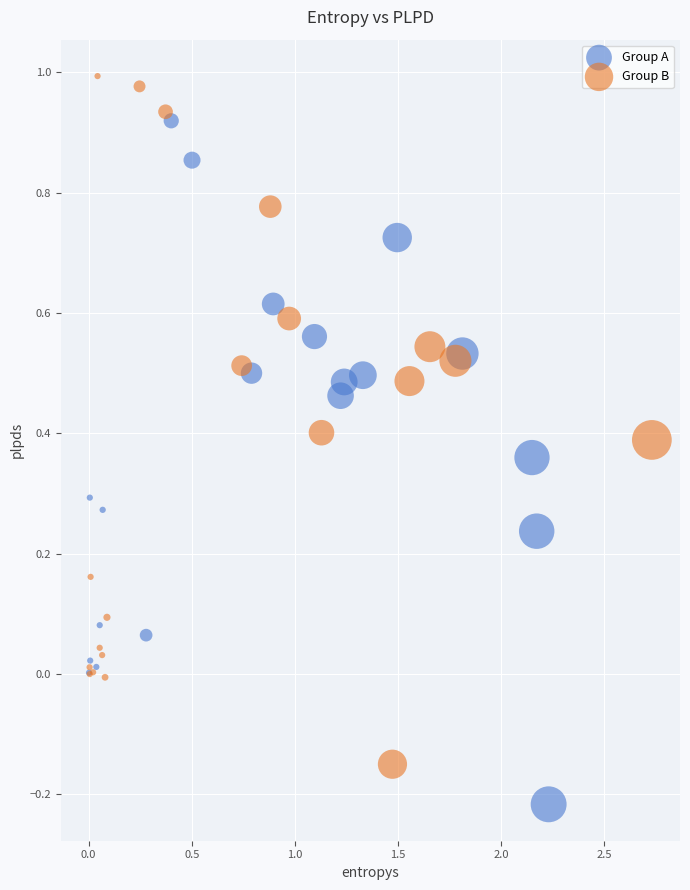

Which series contains the lowest Y value?

Group A